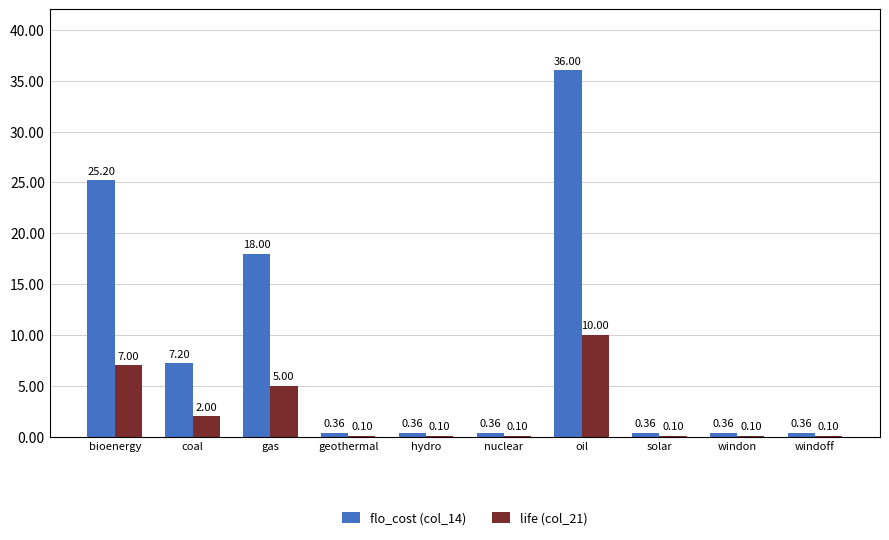

Which series has the largest total across all categories?

flo_cost (col_14)